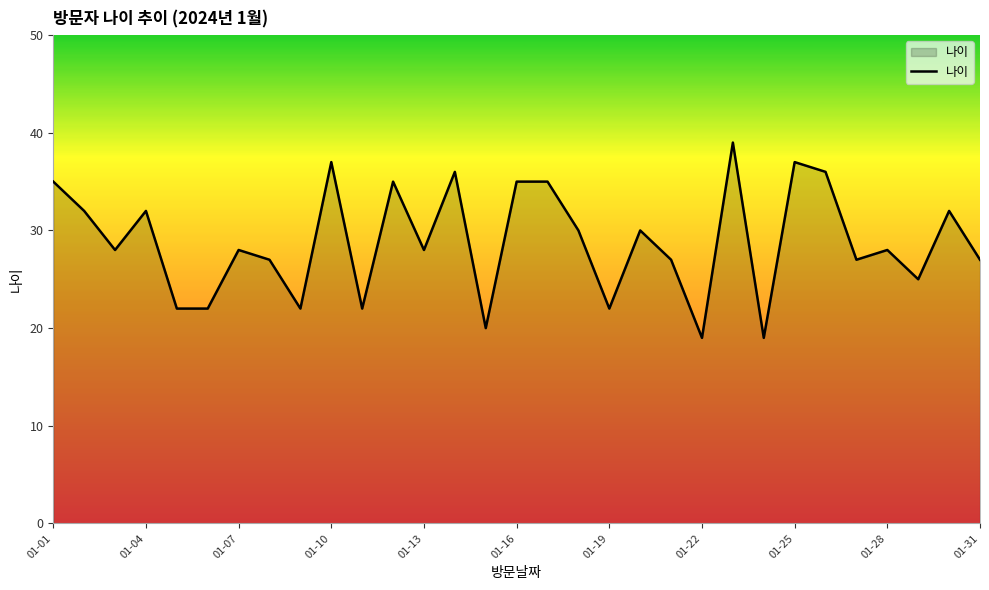

What is the smallest value displayed?

19